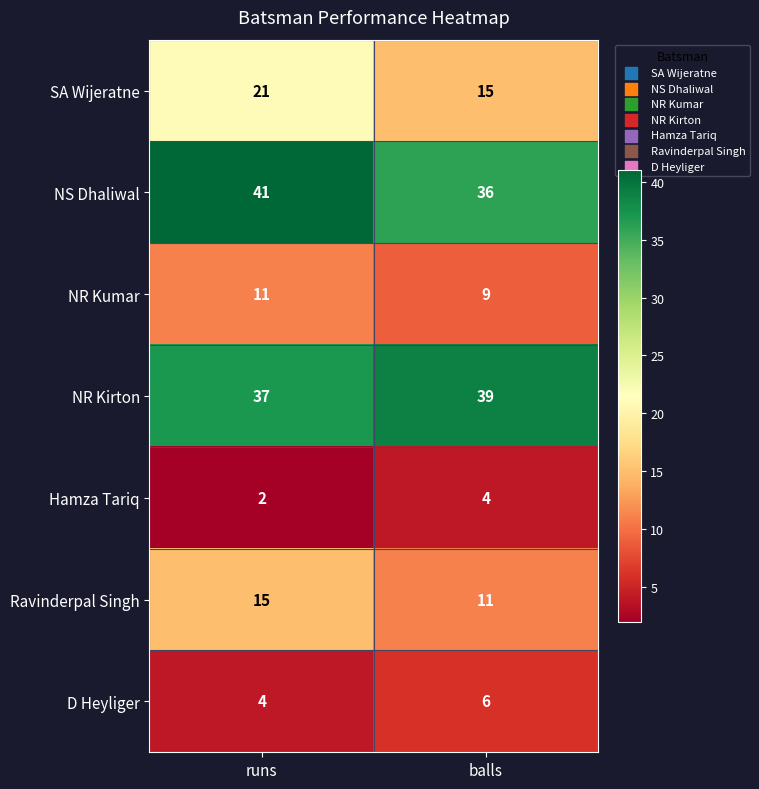

Where is NS Dhaliwal nearest to the value 38?

balls